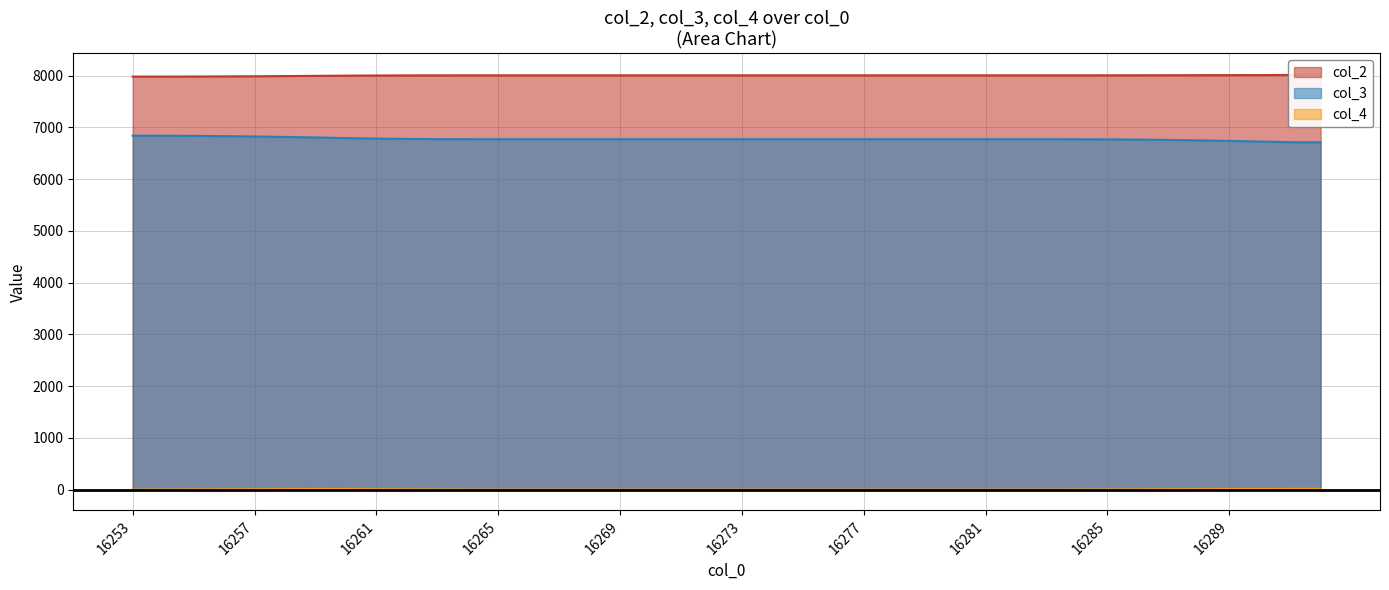

True or false: col_2 has a value of 8005.1 at 16273.

True